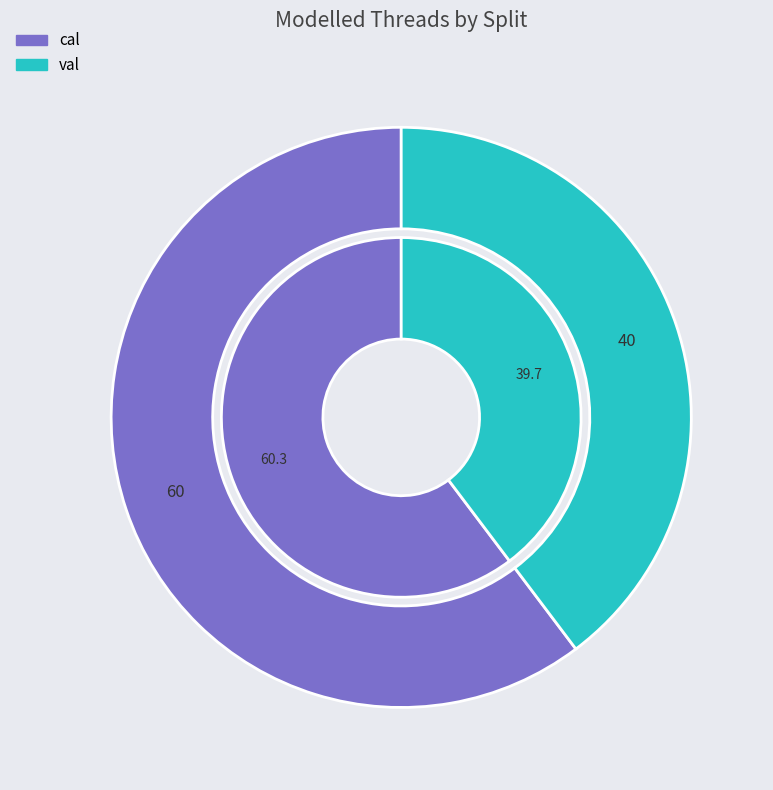

Which category has the biggest portion of the pie?

cal